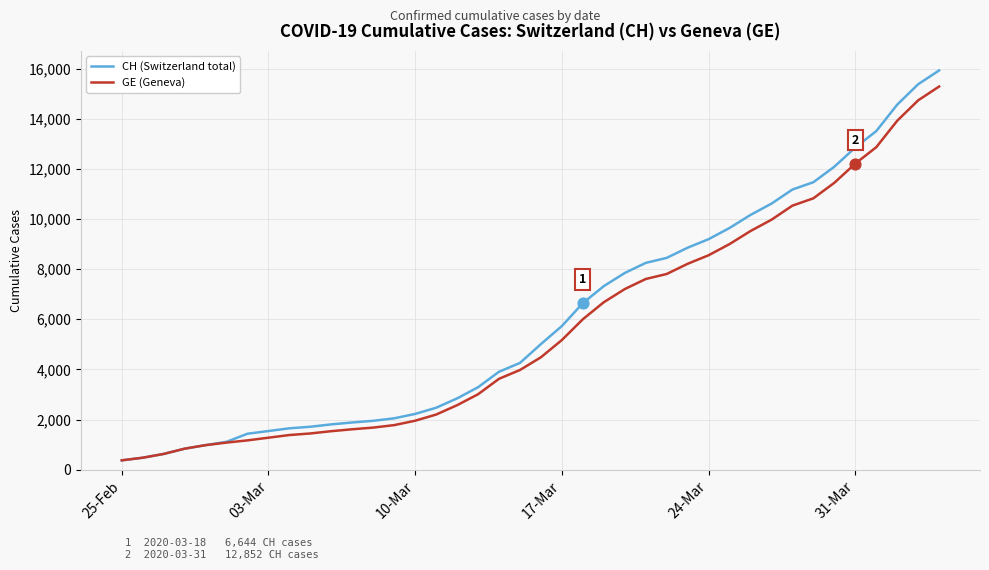

Which series has the largest range (max minus min)?

CH (Switzerland total)